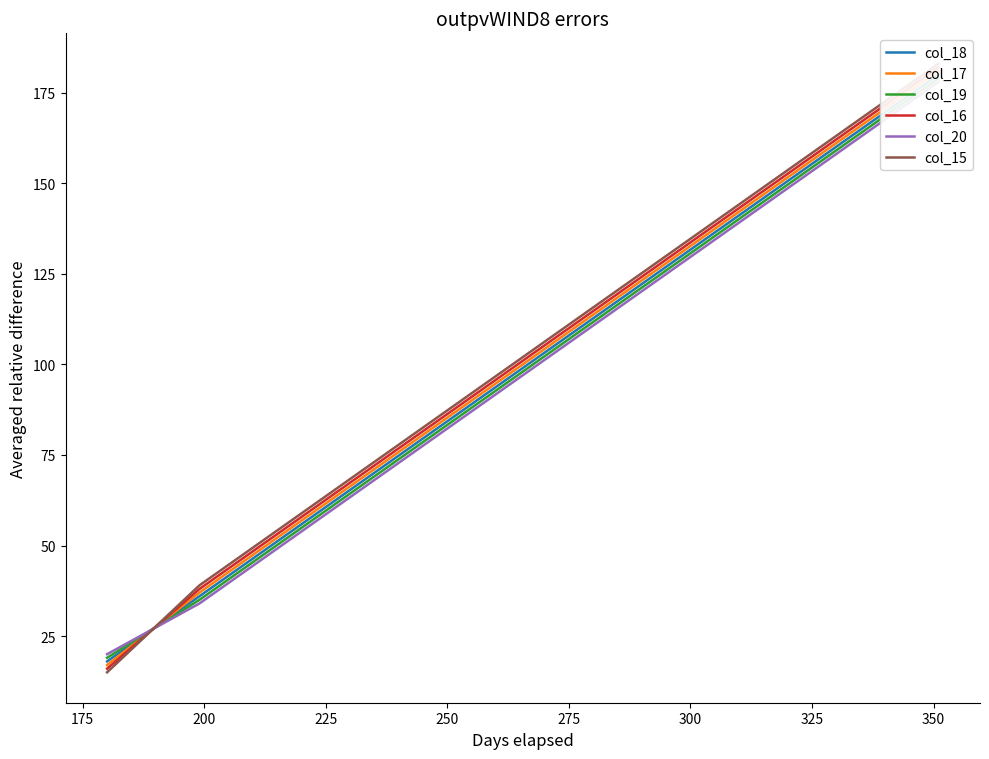

Where is col_20 nearest to the value 99?

275